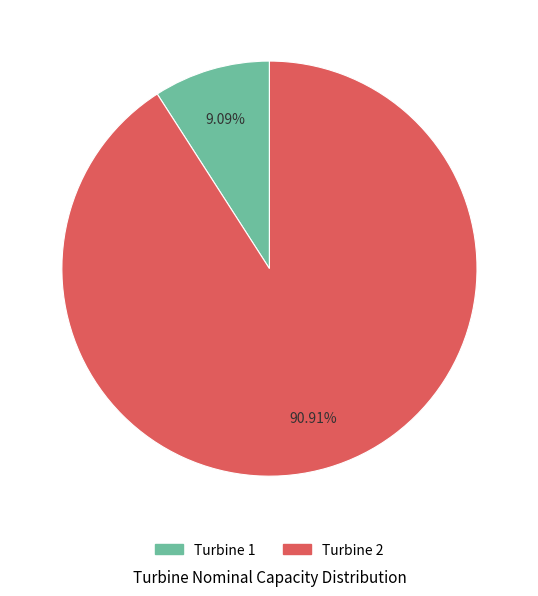

Which has a higher value, Turbine 1 or Turbine 2?

Turbine 2